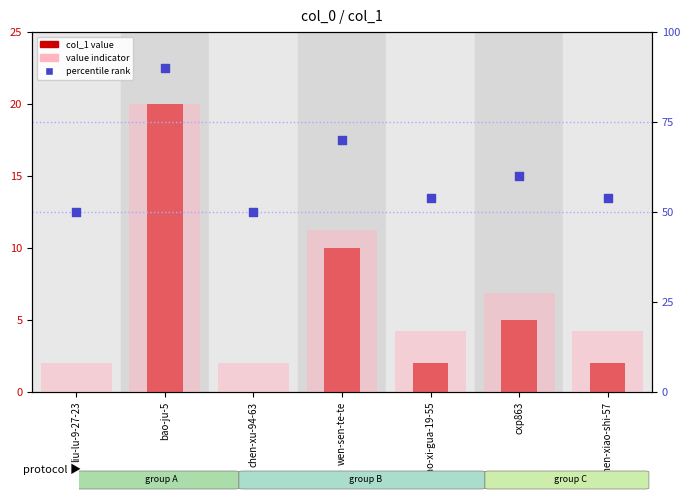

Which series has the largest Y range (max minus min)?

value indicator